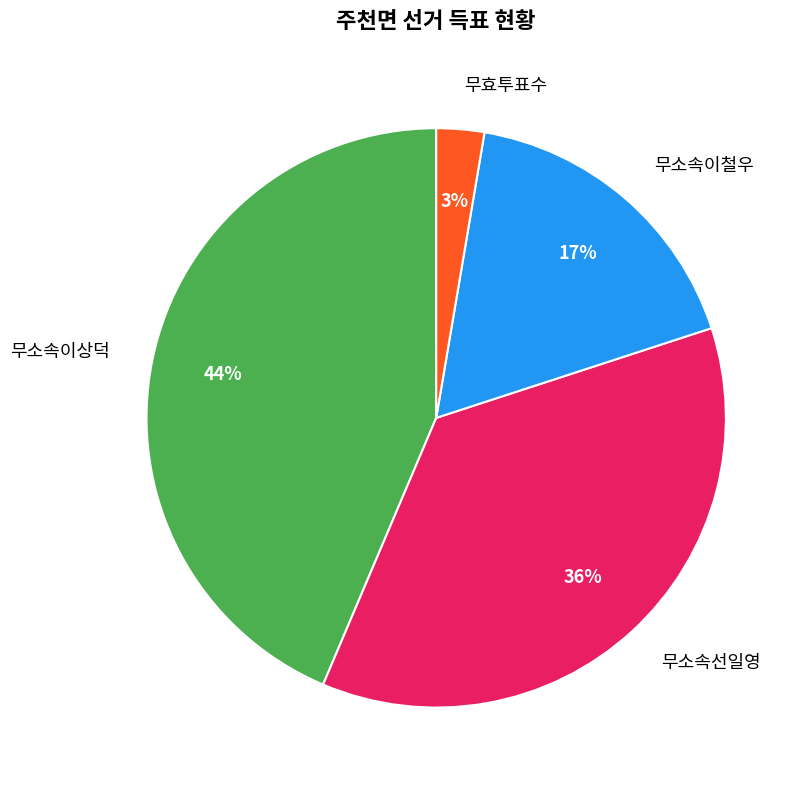

Which slice is the smallest?

무효투표수